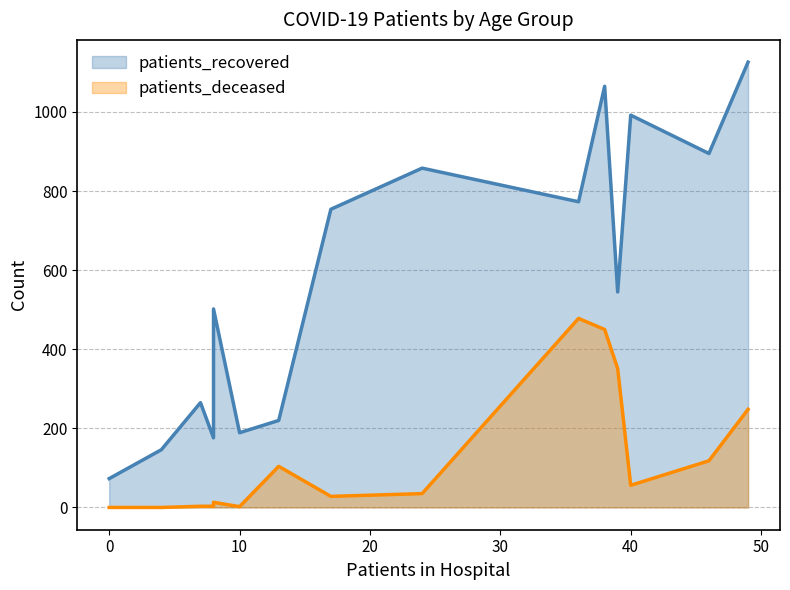

Which series has the largest total across all categories?

patients_recovered